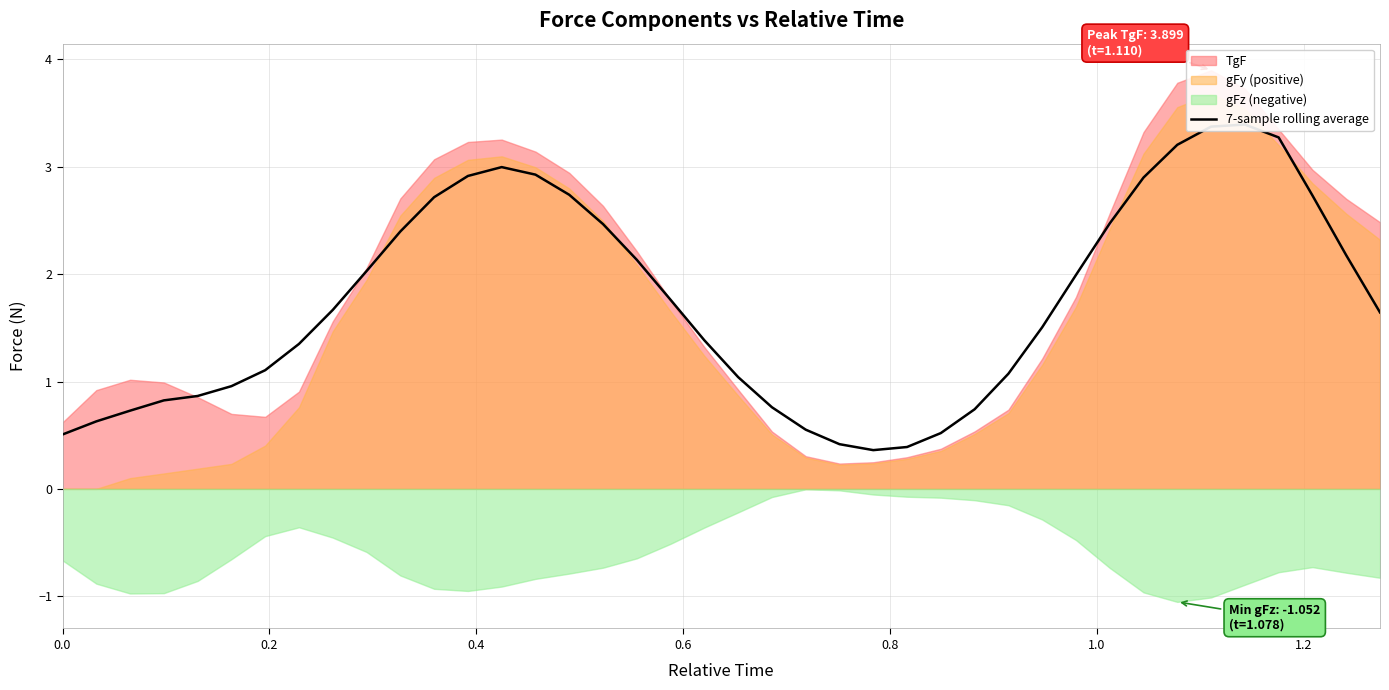

How many values exceed 1?

27